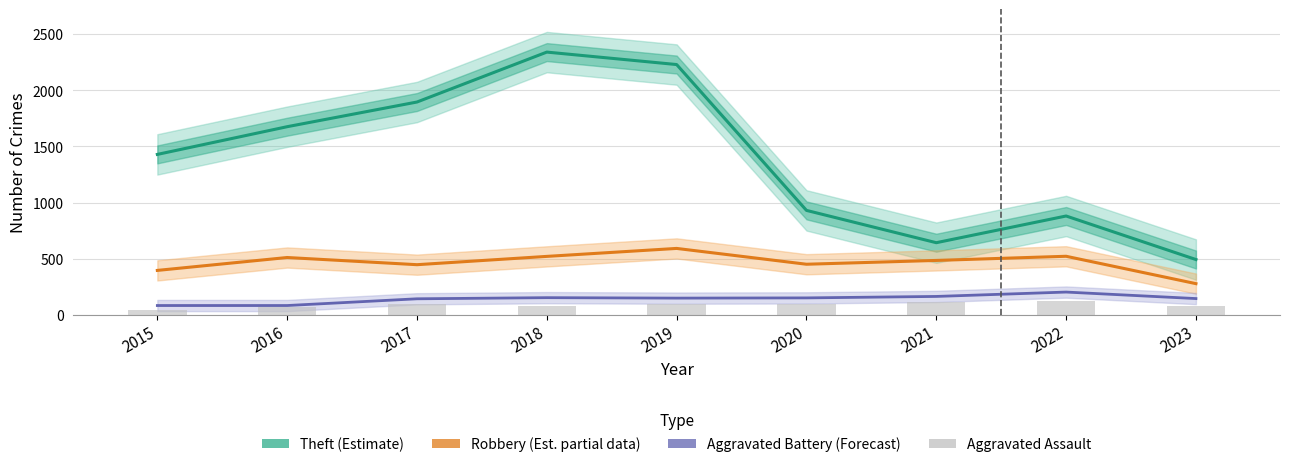

Which series has the largest range (max minus min)?

Theft (Estimate)